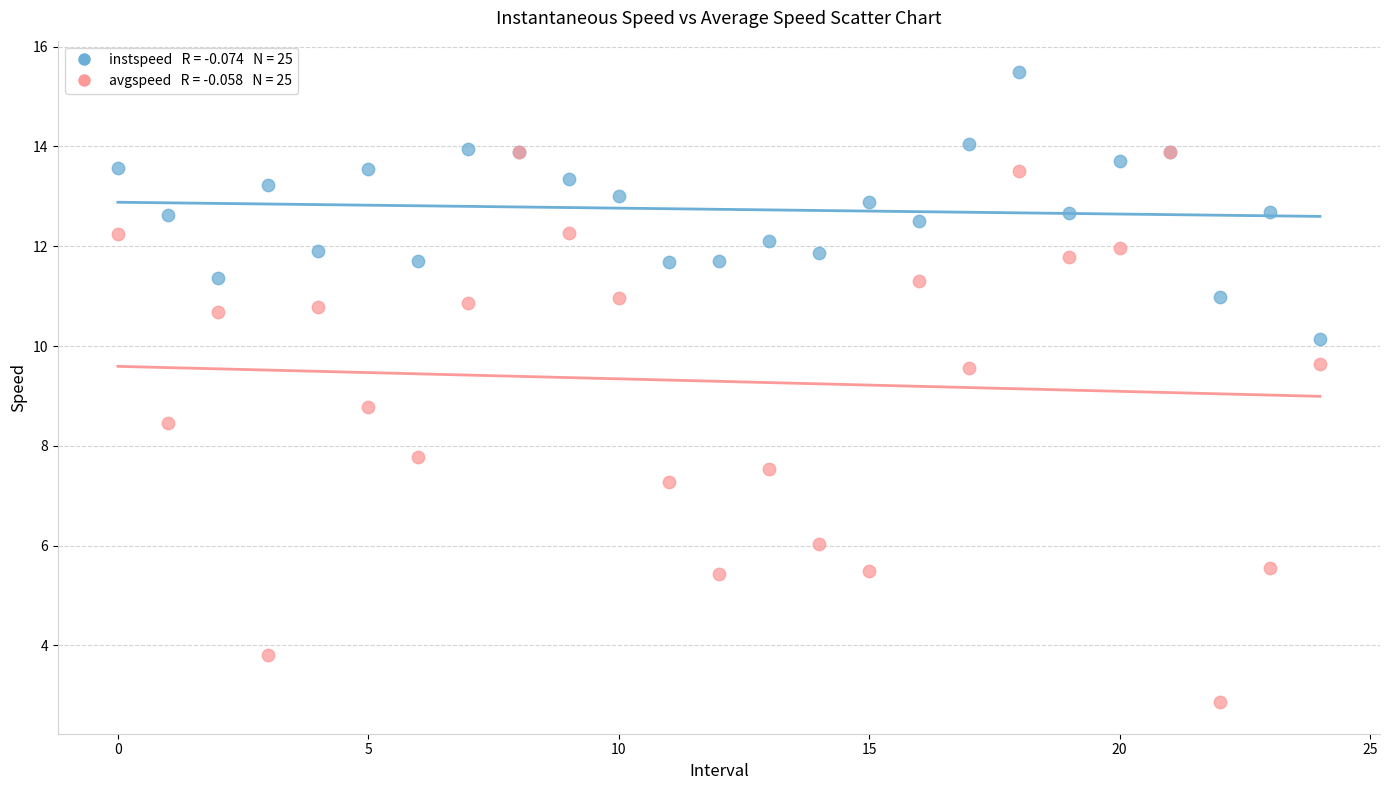

Across all series, what Y value is closest to 9?

8.8